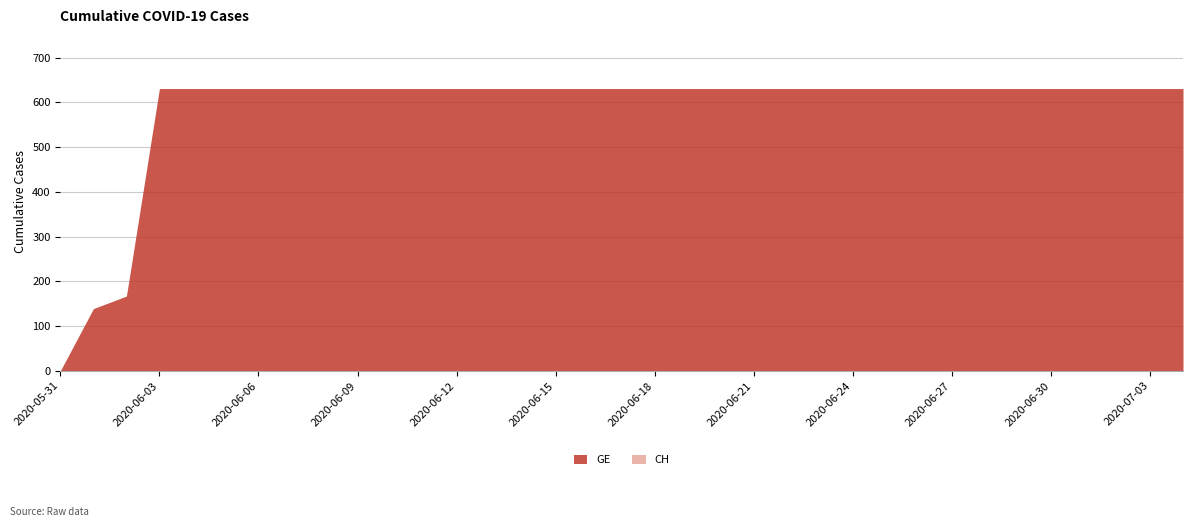

At which label does CH reach its peak?

2020-06-03